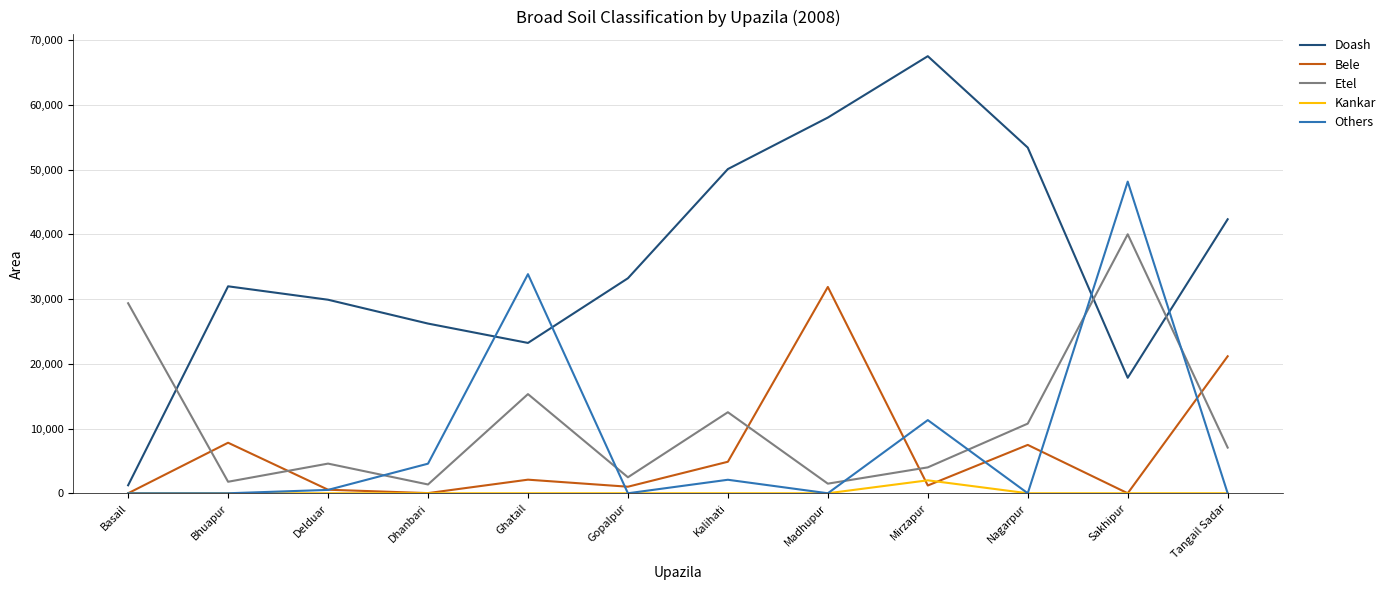

Rank the series by their maximum value, from lowest to highest.

Kankar, Bele, Etel, Others, Doash